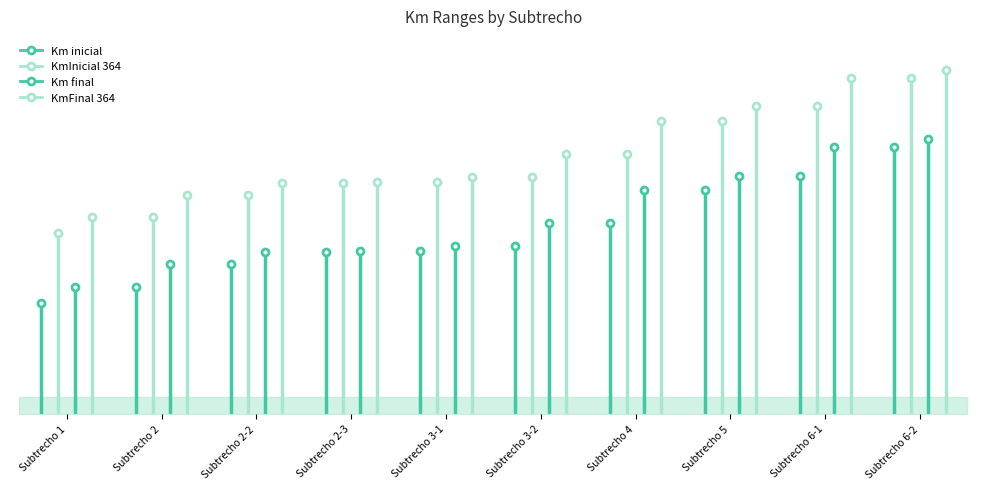

What is the sum of all KmFinal 364 values?

230.1